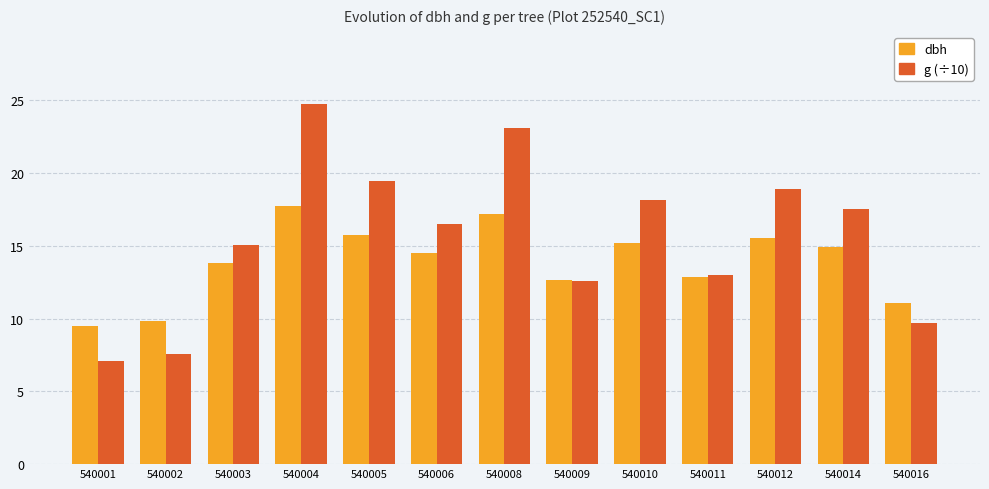

What is the difference between the dbh values at 540002 and 540010?

5.4